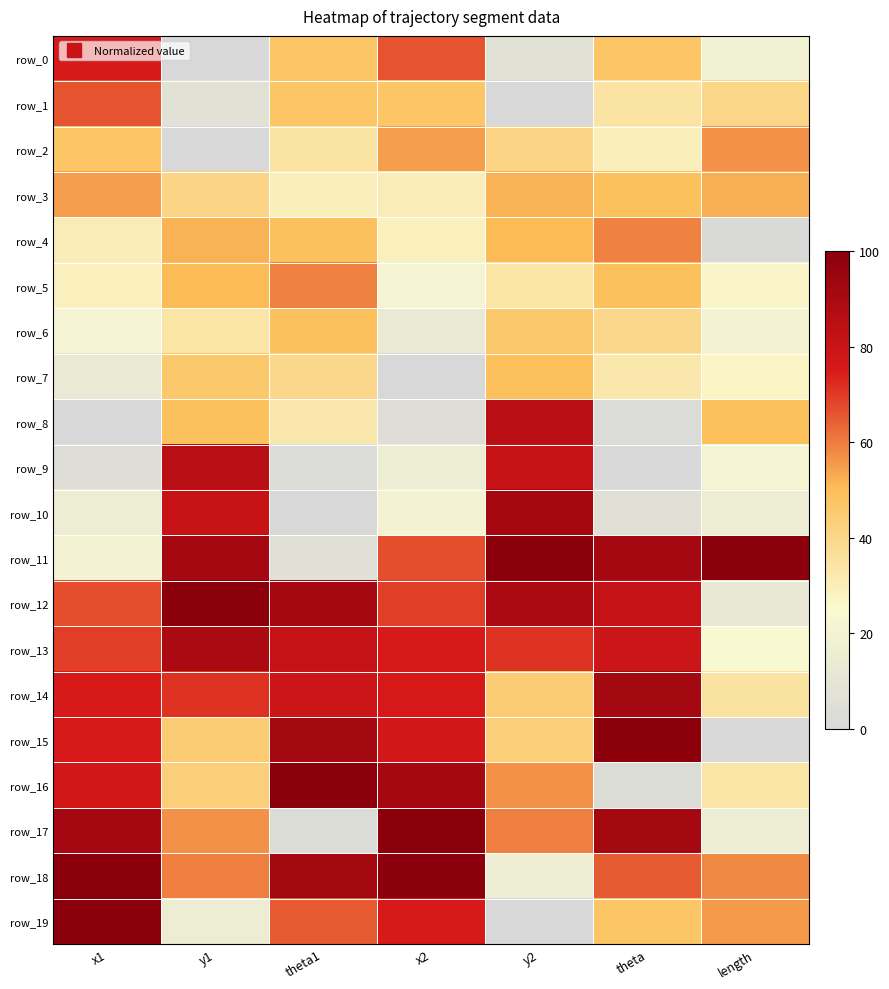

Which category has the lowest value in the row_16 series?

theta